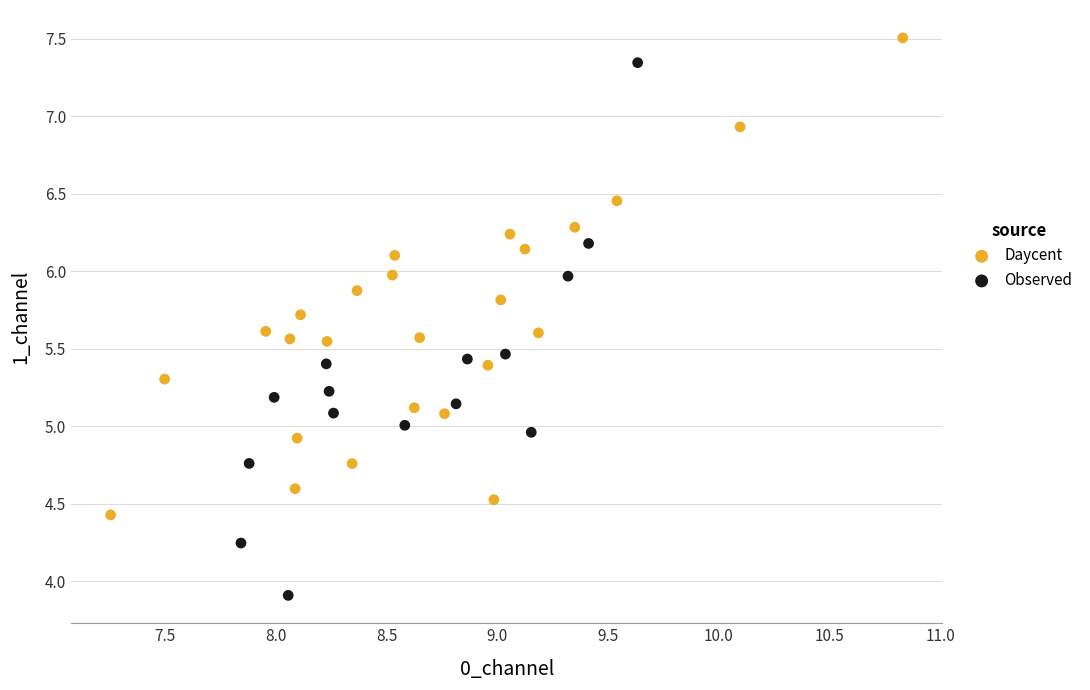

Which series has the largest Y range (max minus min)?

Observed